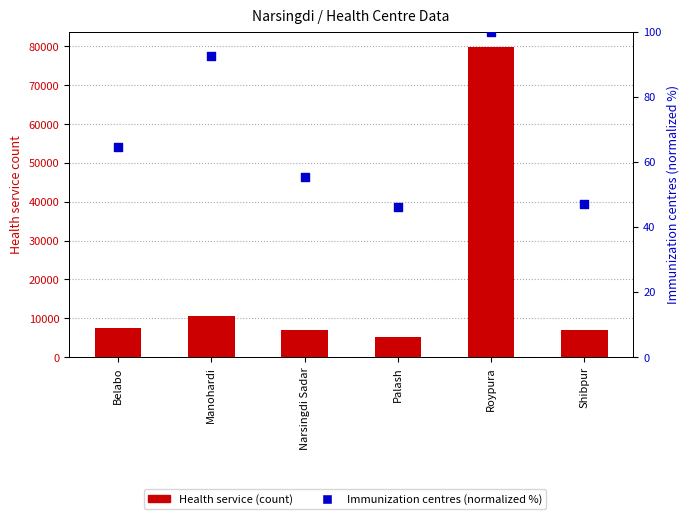

Which series reaches the maximum Y coordinate?

Health service (count)